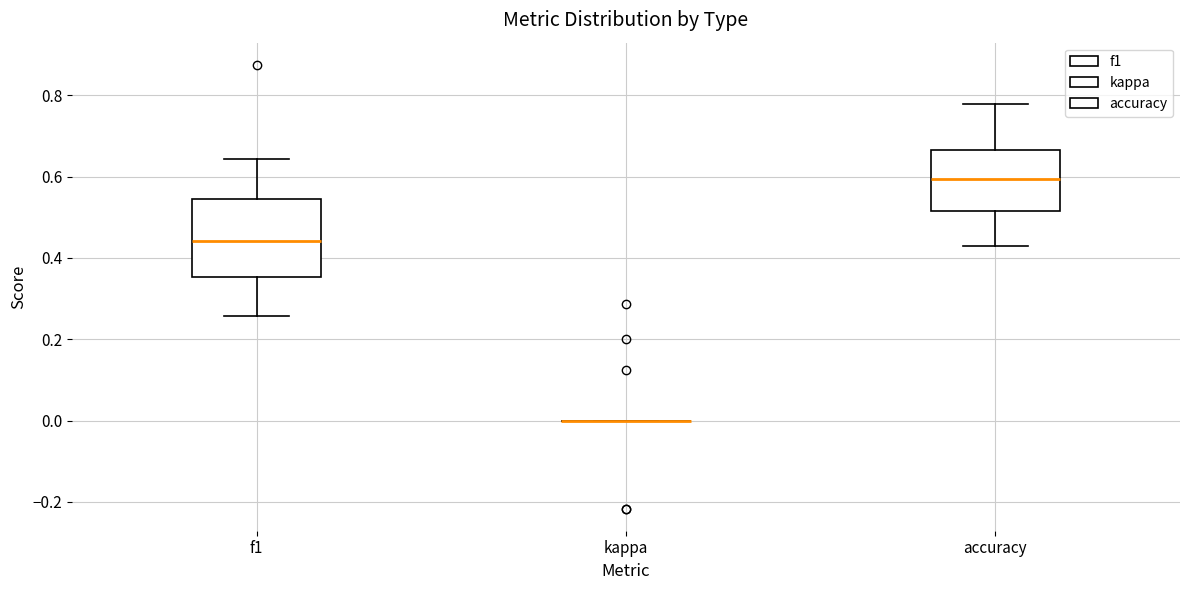

Reading left to right, transcribe this box plot: for each box, give where its median line is, the range the box spans, and where its two whiskers end, as read against the y-axis. The values are not printed on the chart, so give them approximately, as read against the axis.

f1: median 0.44, box 0.36 to 0.54, whiskers 0.26 to 0.64
kappa: box collapsed to a line at 0.00, whiskers 0.00 to 0.00
accuracy: median 0.60, box 0.52 to 0.66, whiskers 0.42 to 0.78